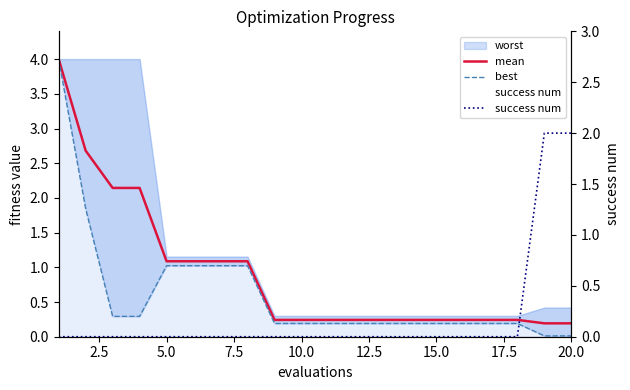

What is the sum of the best values at 17.5 and 7.5?

1.3